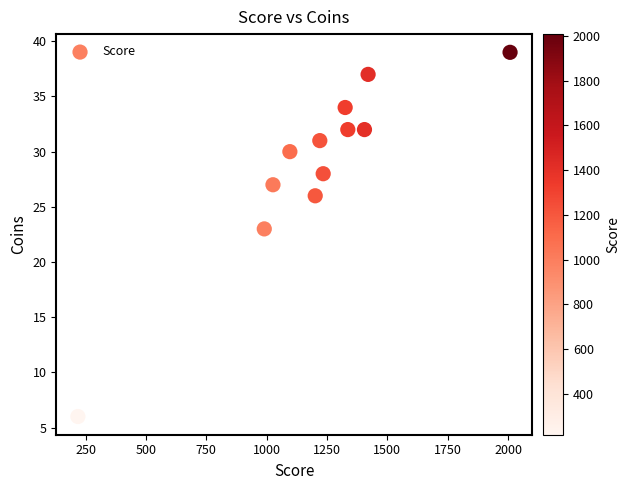

What Y value in the scatter plot is closest to 22?

23